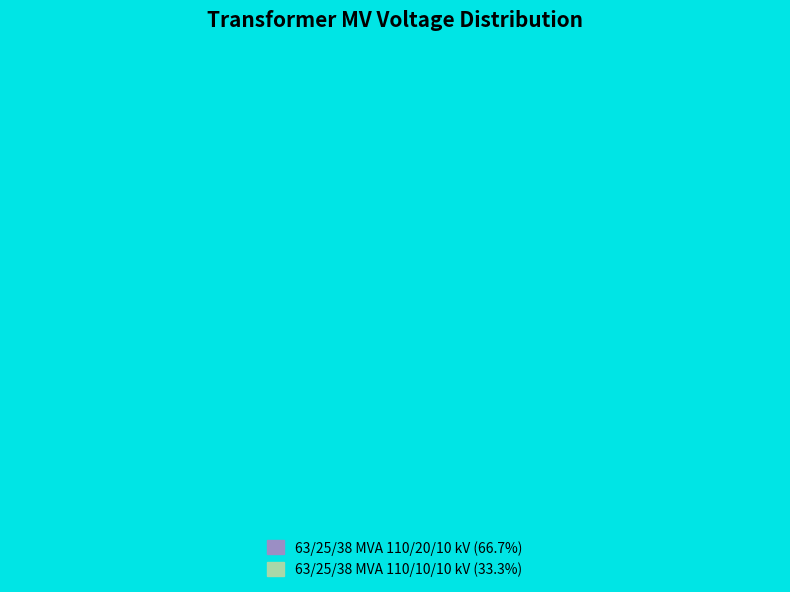

What percentage do 63/25/38 MVA 110/20/10 kV and 63/25/38 MVA 110/10/10 kV together represent?

100.0%